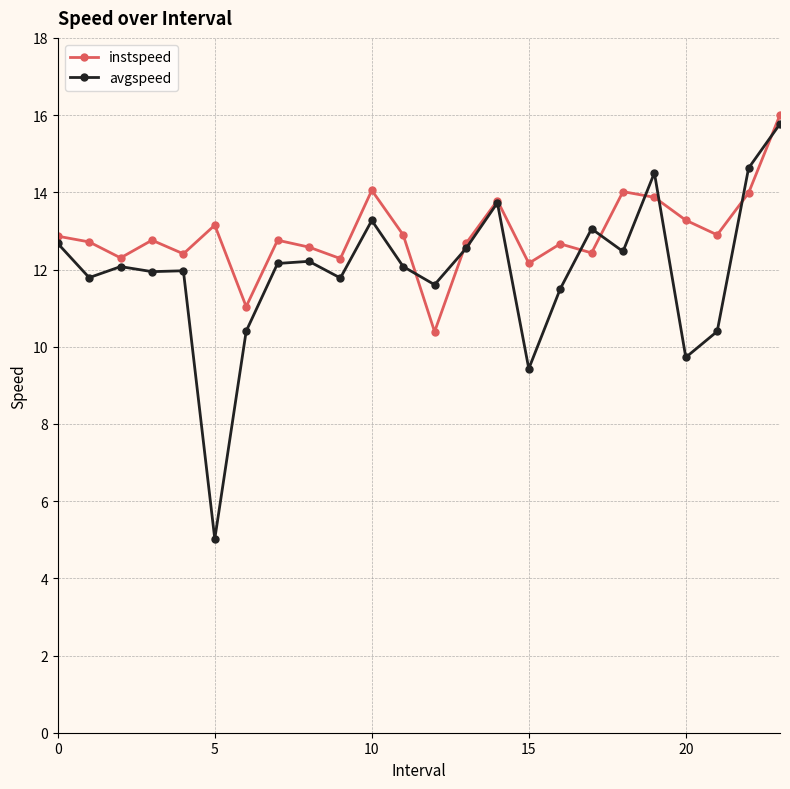

Which series has the largest total across all categories?

instspeed